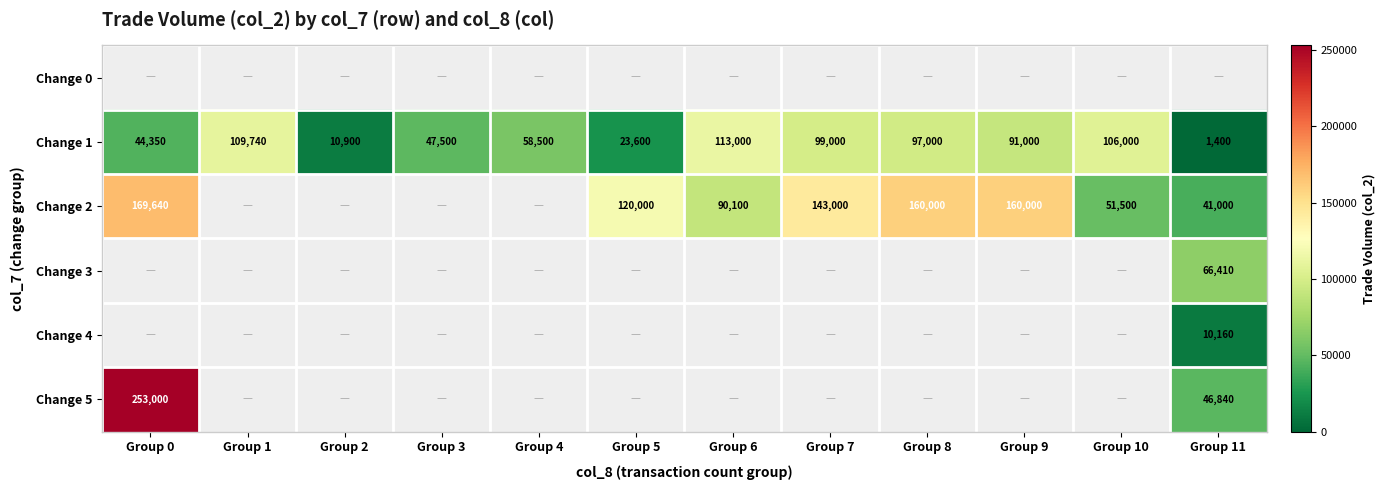

What is the difference between the maximum and minimum values in the Change 1 series?

111600